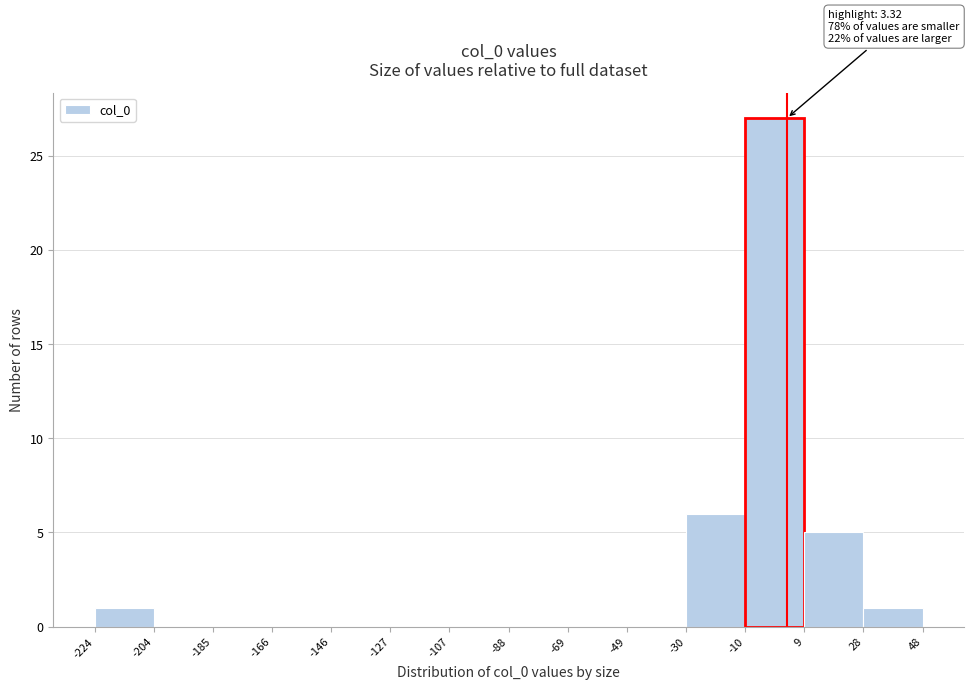

Which range on the x-axis has the tallest bar?

-10 to 9